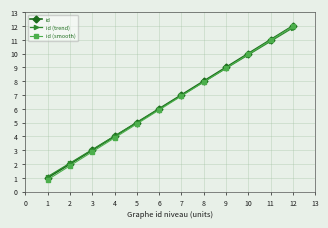

What is the average value of the id (smooth) series?

6.4